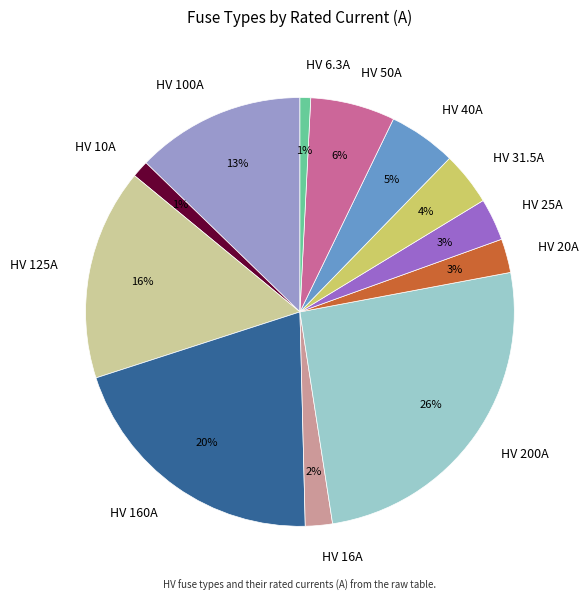

To the nearest percent, what portion does HV 31.5A represent?

4%